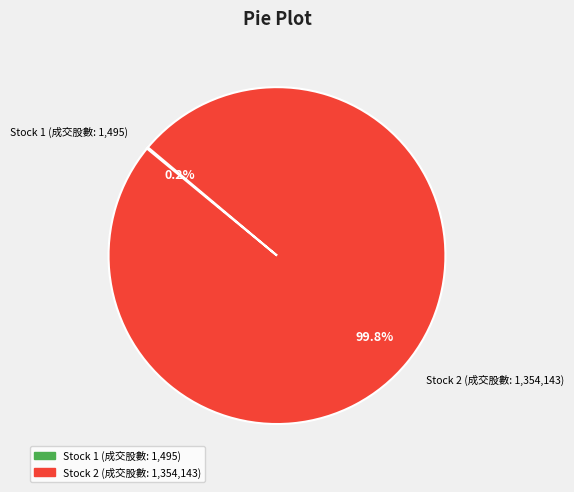

Does any single category account for the majority?

Yes